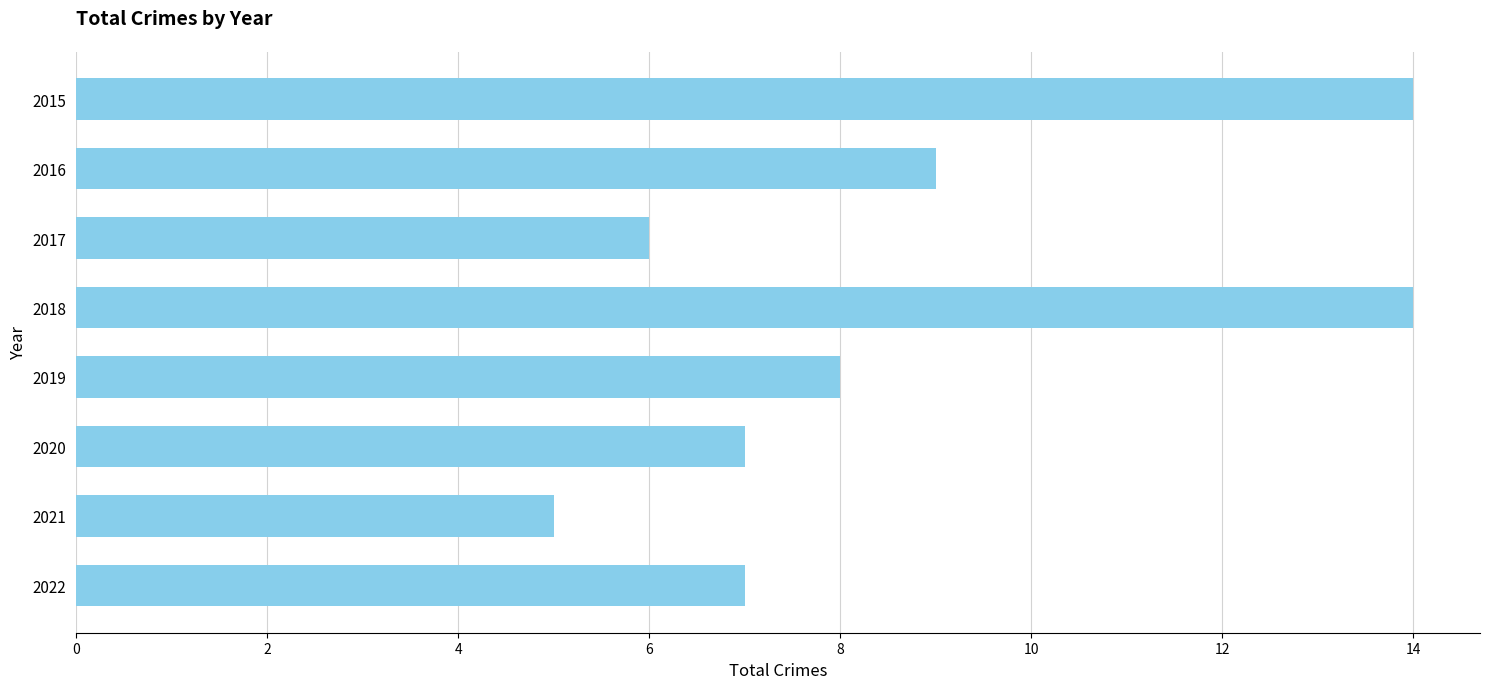

What is the change in value from 2017 to 2020?

+1